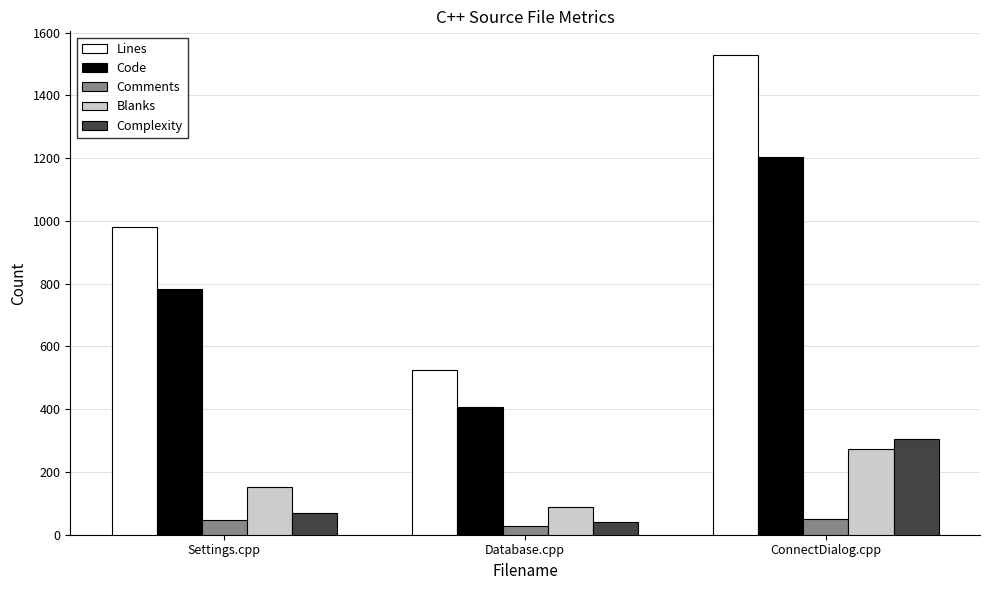

The Comments series shows 29 at Database.cpp. True or false?

True